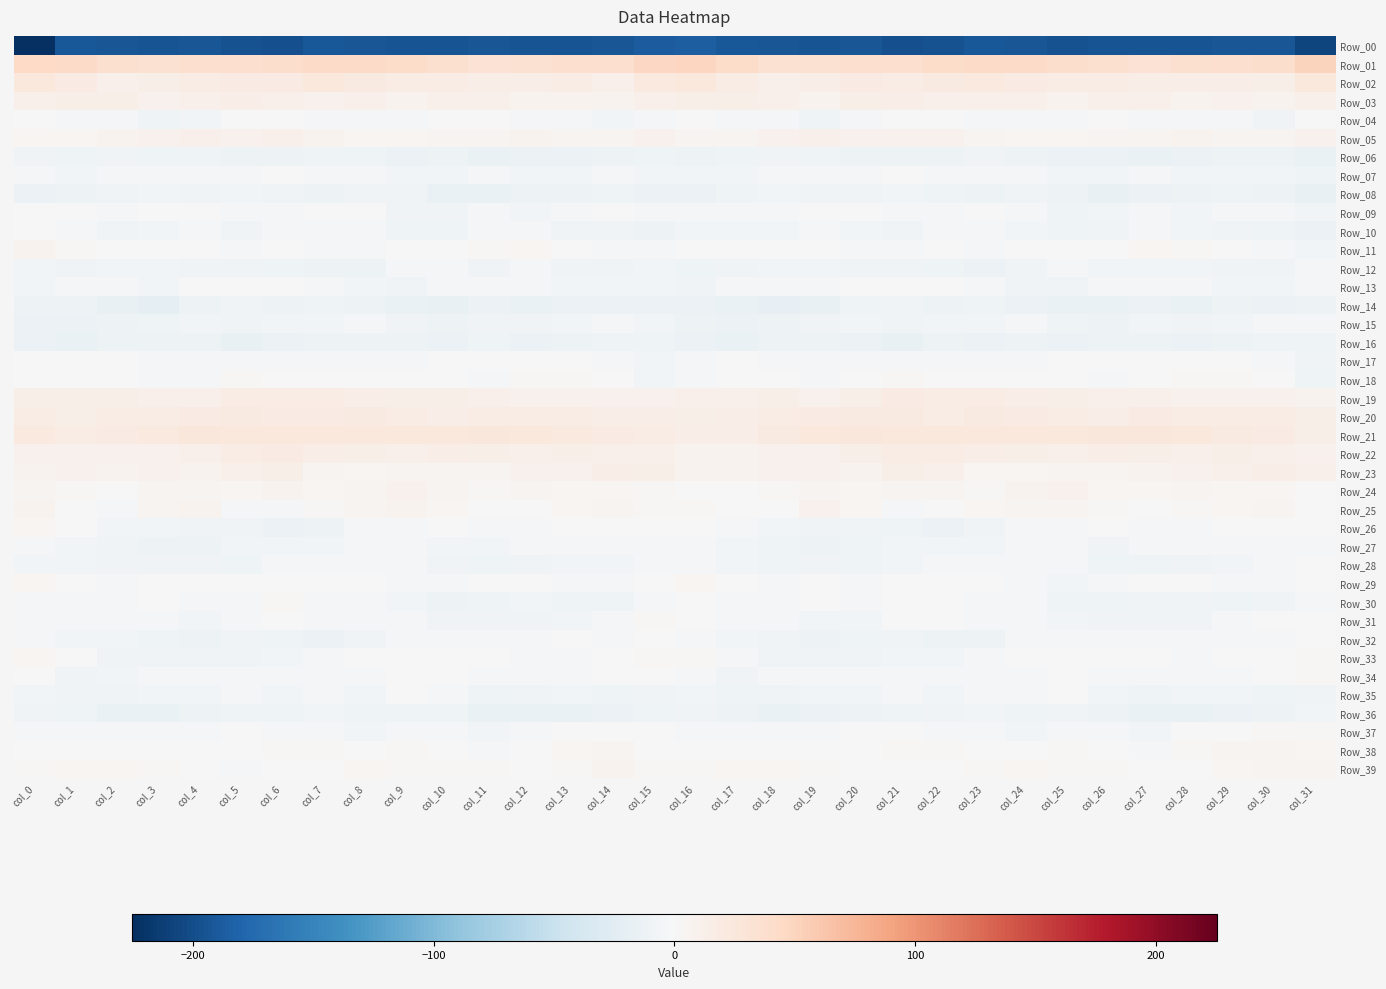

What is the total value across all series at col_7?

-157.9